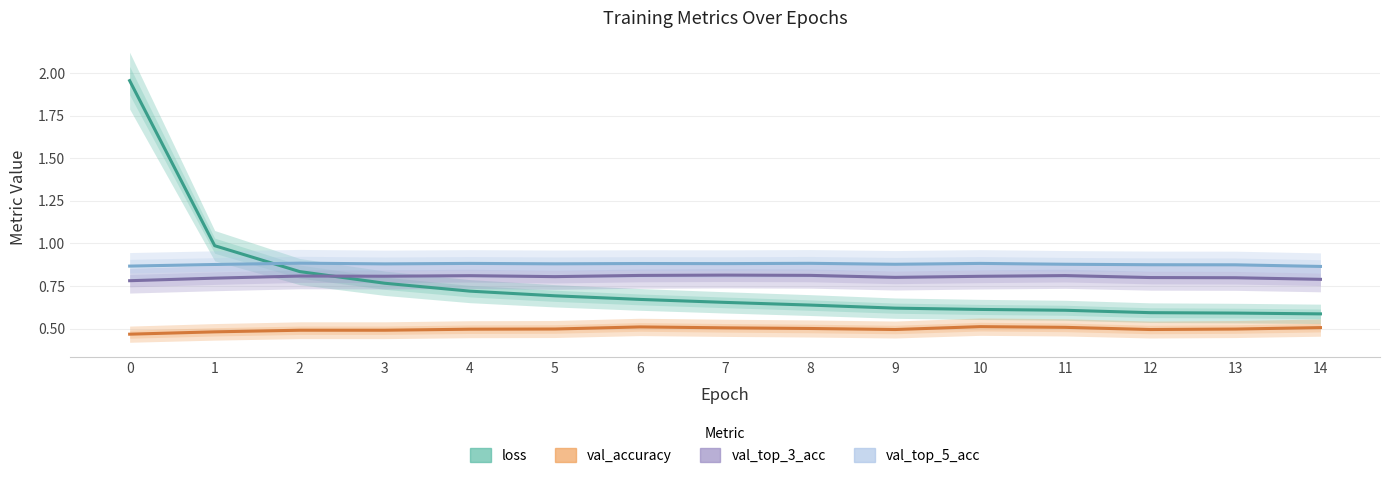

At which label is val_top_5_acc closest to 0?

14